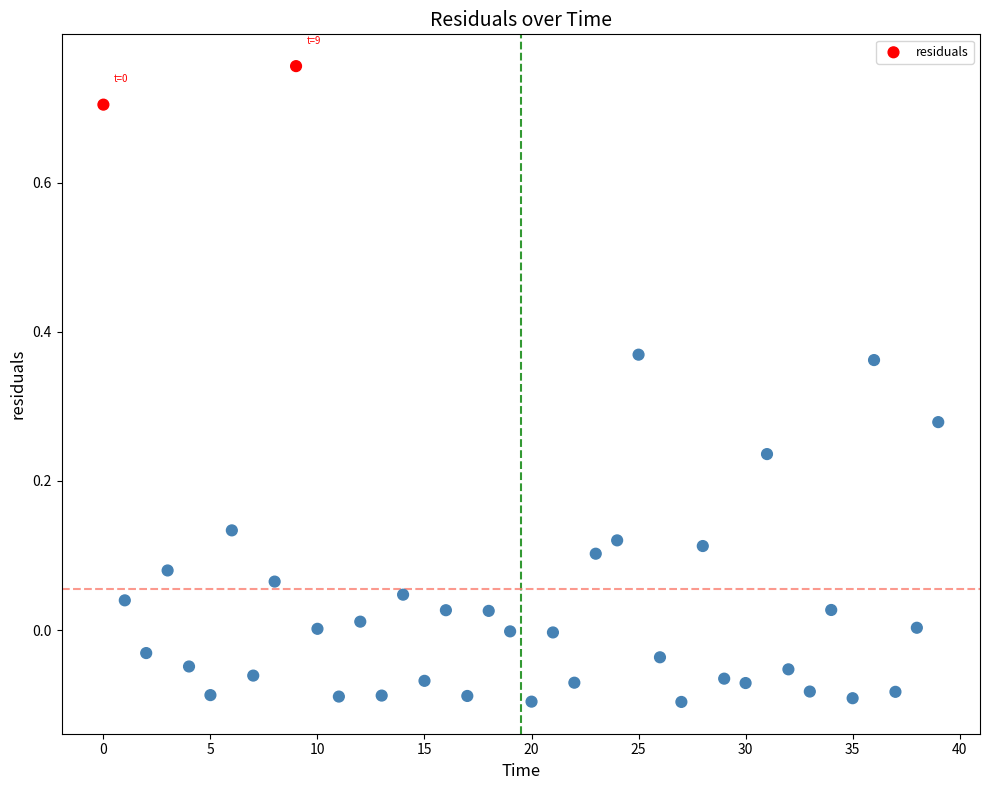

What is the range of Y values (max minus min)?

0.9